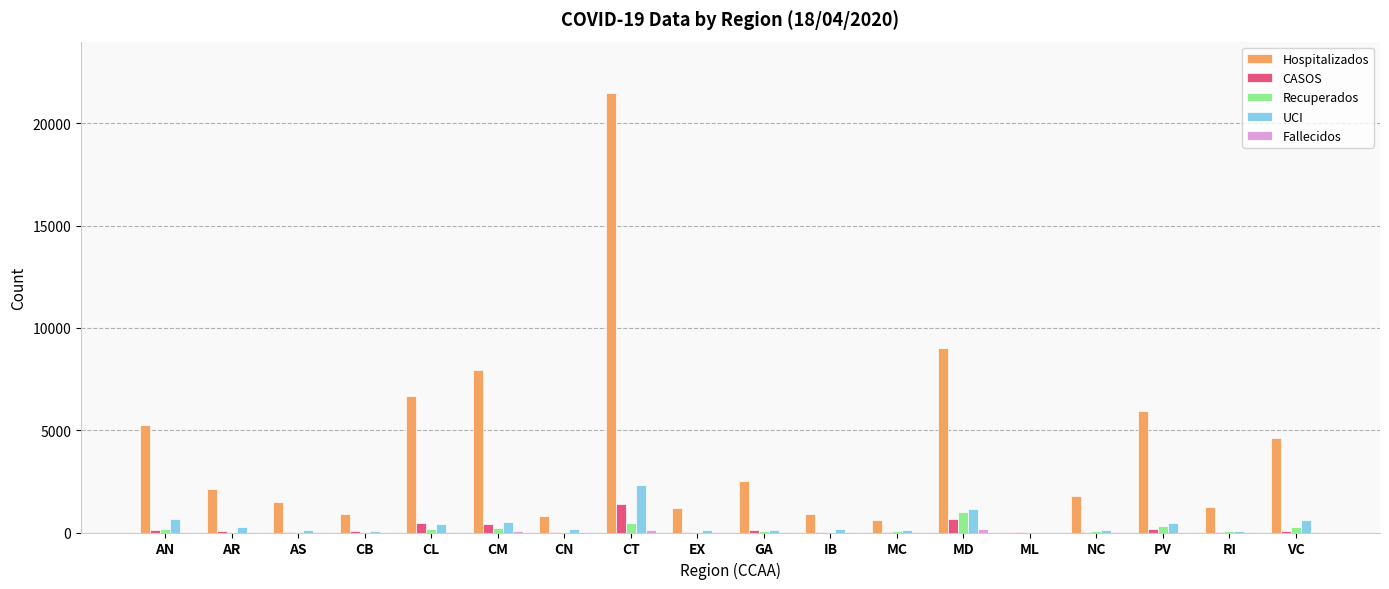

The Hospitalizados series shows 9016 at MD. True or false?

True